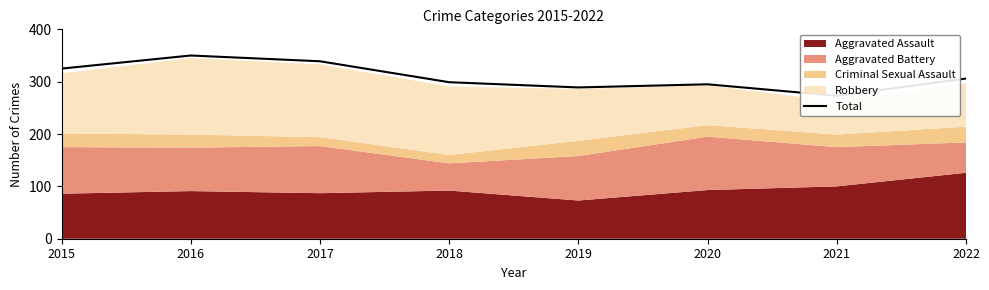

Rank the categories by value from highest to lowest.

2016, 2017, 2015, 2022, 2018, 2020, 2019, 2021